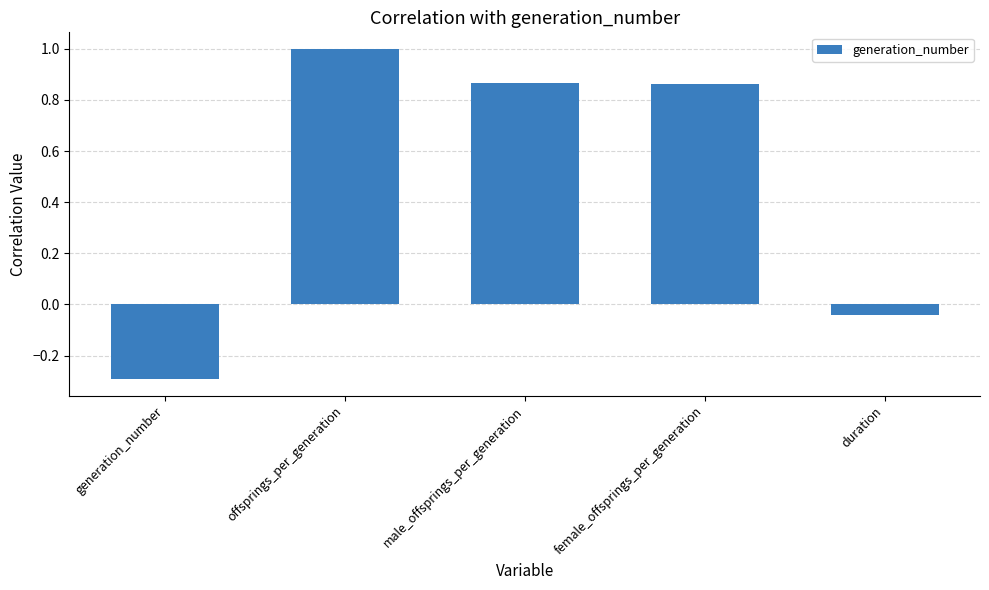

The chart shows a value of 1.8 at offsprings_per_generation. True or false?

False